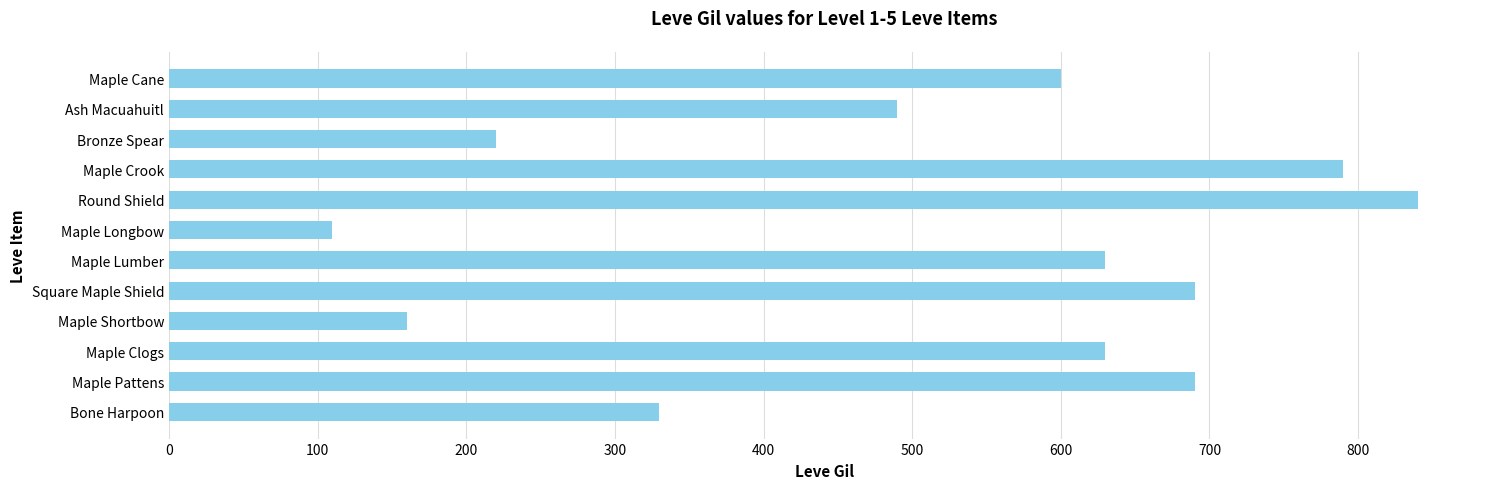

Is it true that the value at Maple Clogs is 1112?

False